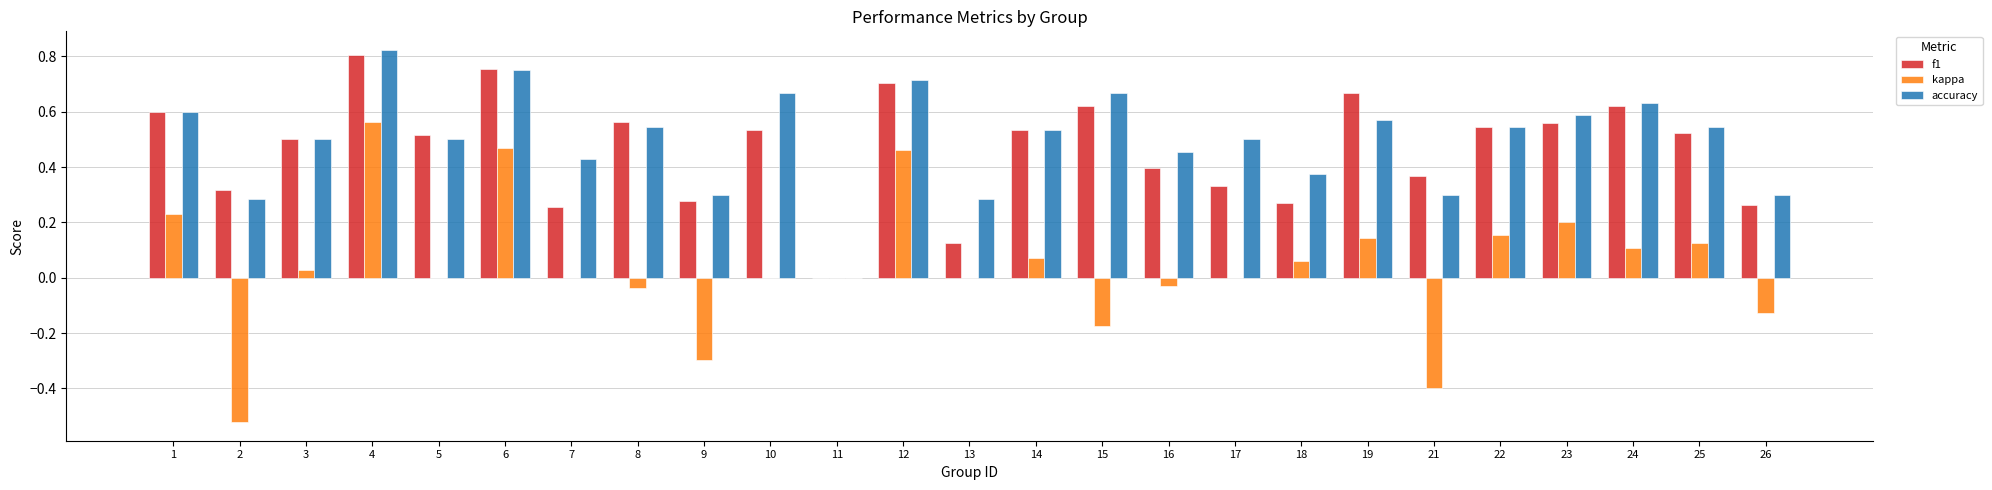

What is the sum of the f1 values at 10 and 22?

1.1